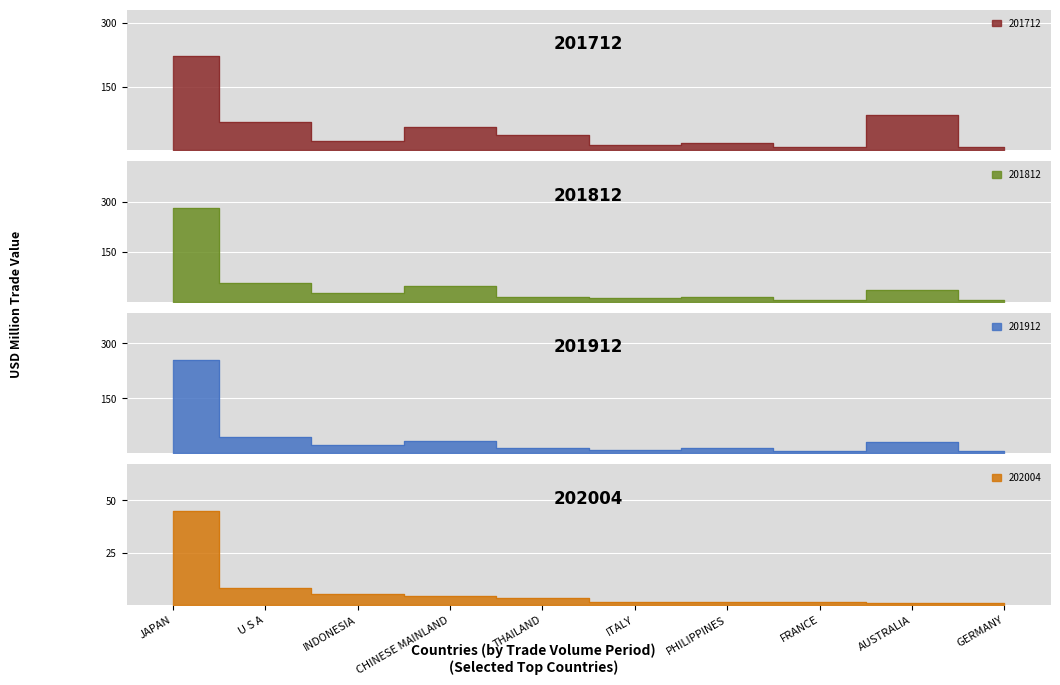

What is the sum of the 201812 values at CHINESE MAINLAND and FRANCE?

52.3